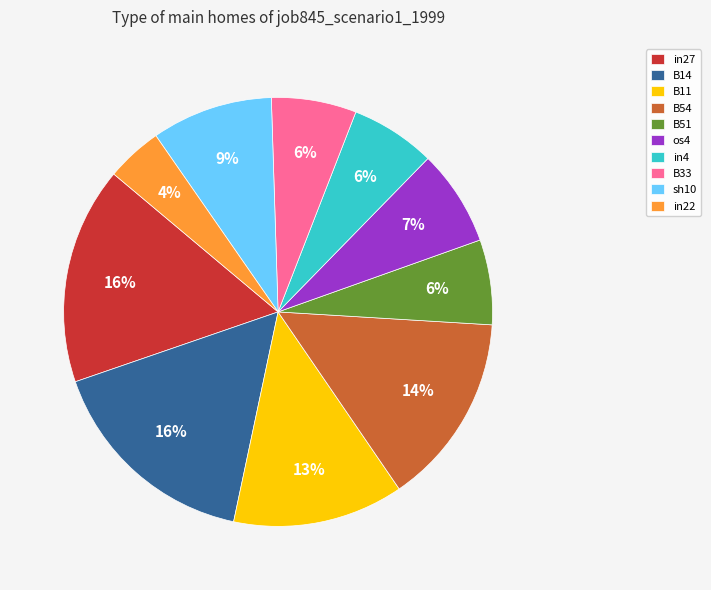

Do in27 and in22 together represent more than half of the pie?

No